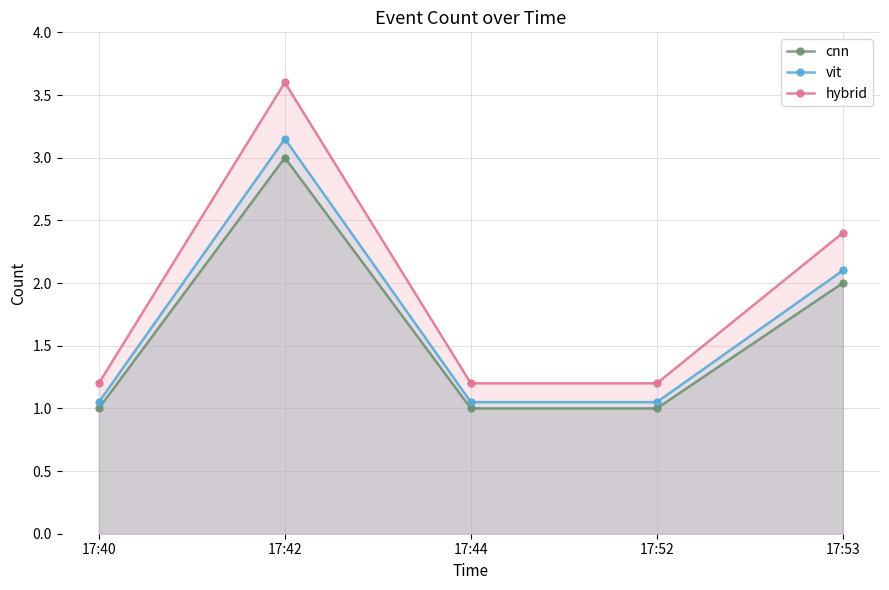

Does the chart display data point markers on the line(s)?

Yes